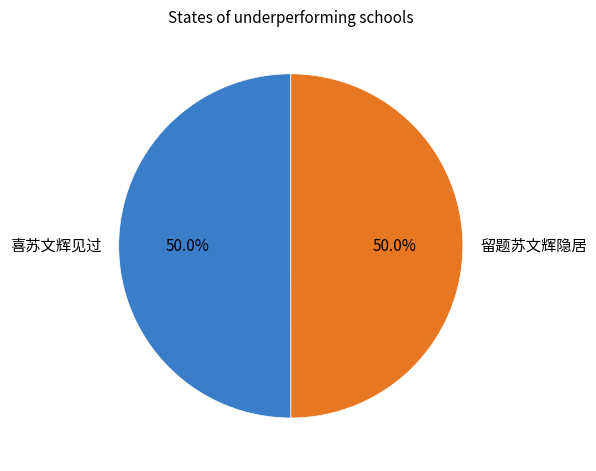

Combined, what portion of the pie is 喜苏文辉见过 and 留题苏文辉隐居?

100.0%